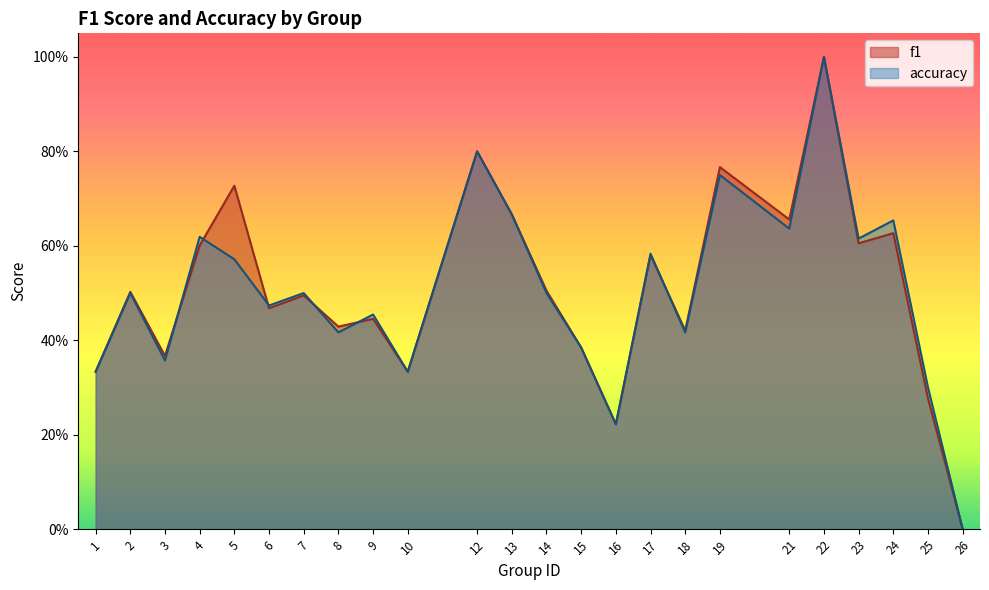

Reading left to right, list all the values displayed in this chart.

f1: 1=0.3	2=0.5	3=0.4	4=0.6	5=0.7	6=0.5	7=0.5	8=0.4	9=0.4	10=0.3	12=0.8	13=0.7	14=0.5	15=0.4	16=0.2	17=0.6	18=0.4	19=0.8	21=0.7	22=1.0	23=0.6	24=0.6	25=0.3	26=0.0
accuracy: 1=0.3	2=0.5	3=0.4	4=0.6	5=0.6	6=0.5	7=0.5	8=0.4	9=0.5	10=0.3	12=0.8	13=0.7	14=0.5	15=0.4	16=0.2	17=0.6	18=0.4	19=0.8	21=0.6	22=1.0	23=0.6	24=0.7	25=0.3	26=0.0